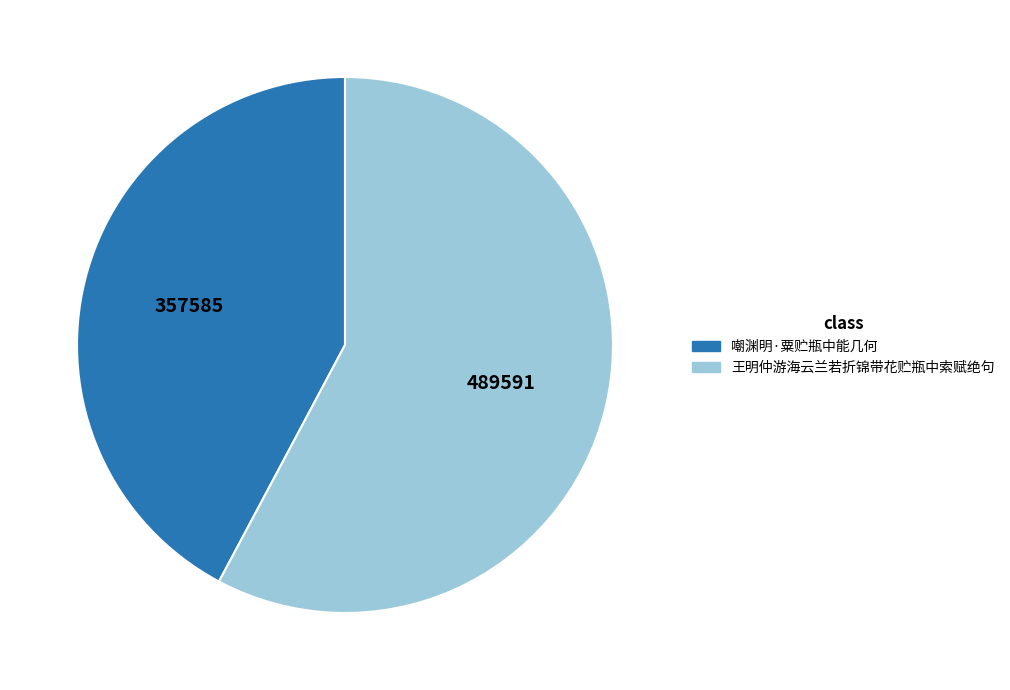

Is it true that 王明仲游海云兰若折锦带花贮瓶中索赋绝句 is 50% of the pie?

False